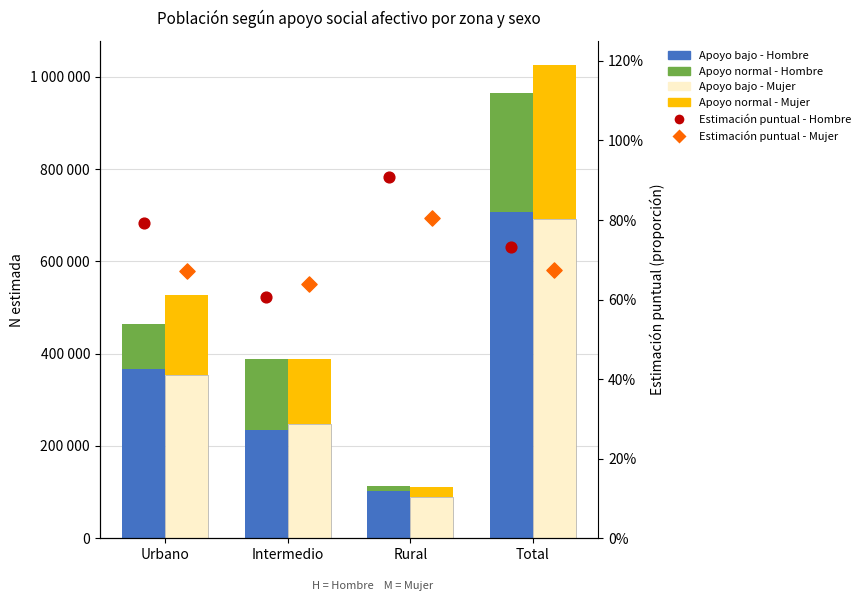

What are all the series names shown in the legend?

Apoyo bajo - Hombre, Apoyo normal - Hombre, Apoyo bajo - Mujer, Apoyo normal - Mujer, Estimación puntual - Hombre, Estimación puntual - Mujer